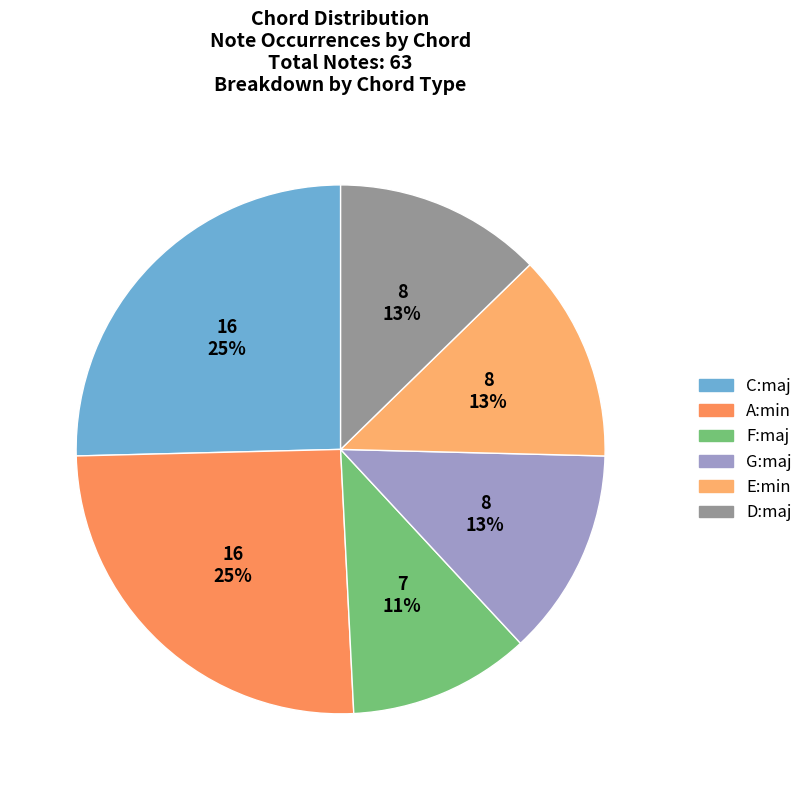

Which category has the smallest portion of the pie?

F:maj